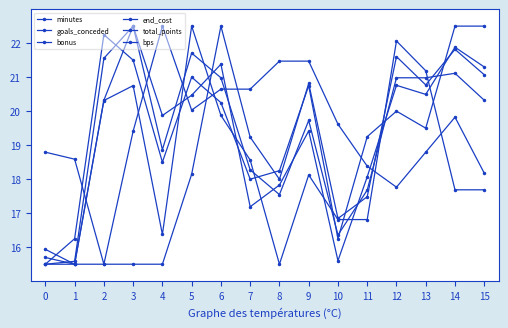

At which label is goals_conceded closest to 19?

11